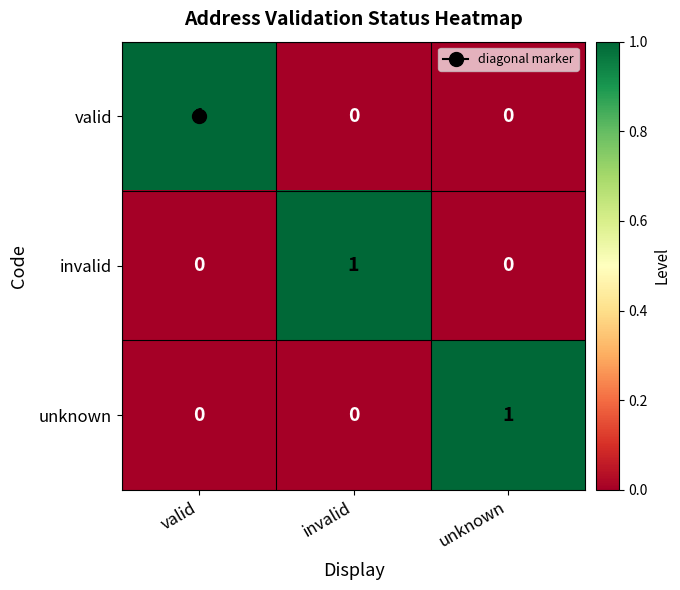

How many distinct data groups are displayed?

3